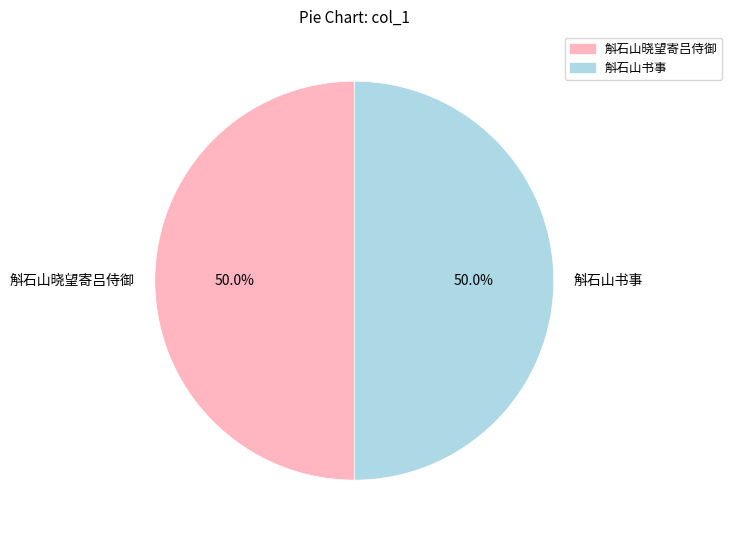

To the nearest percent, what portion does 斛石山书事 represent?

50%